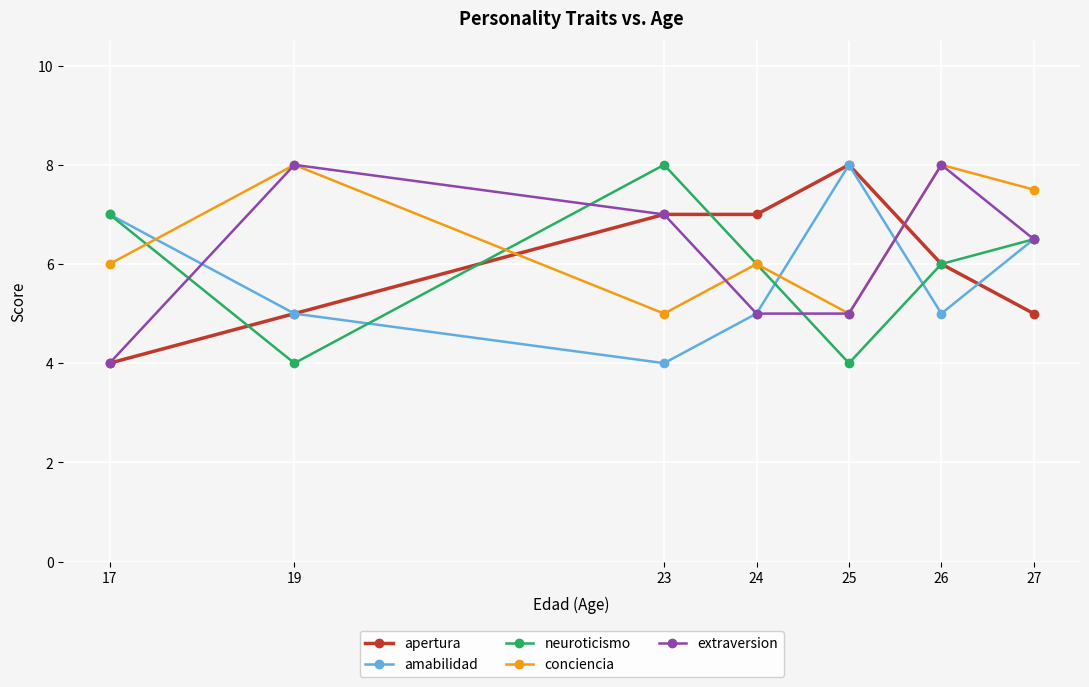

How many interior local valleys does the neuroticismo series have?

2